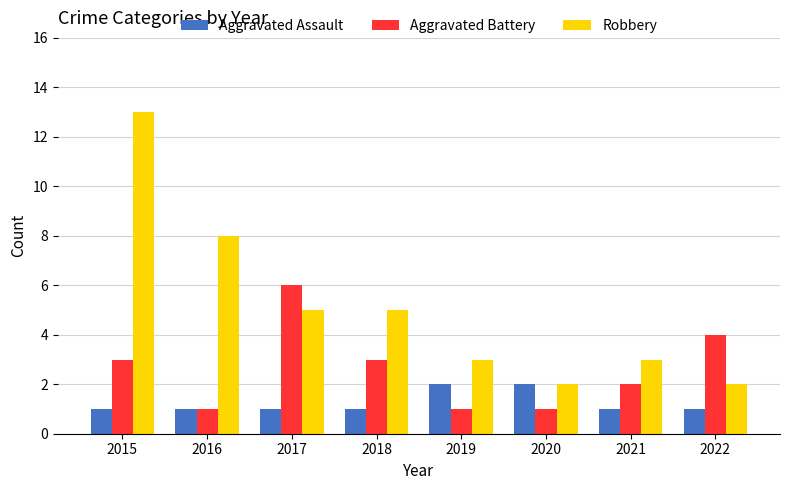

How many values in the Aggravated Battery series are below 3?

4